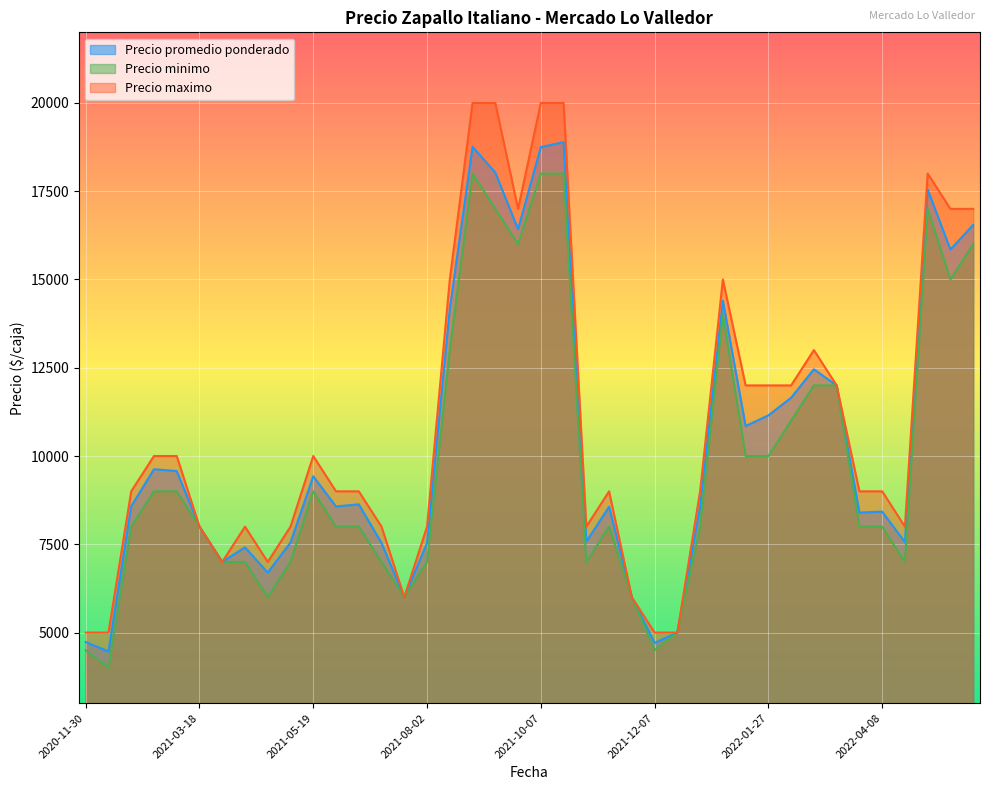

What is the average value of the Precio minimo series?

9825